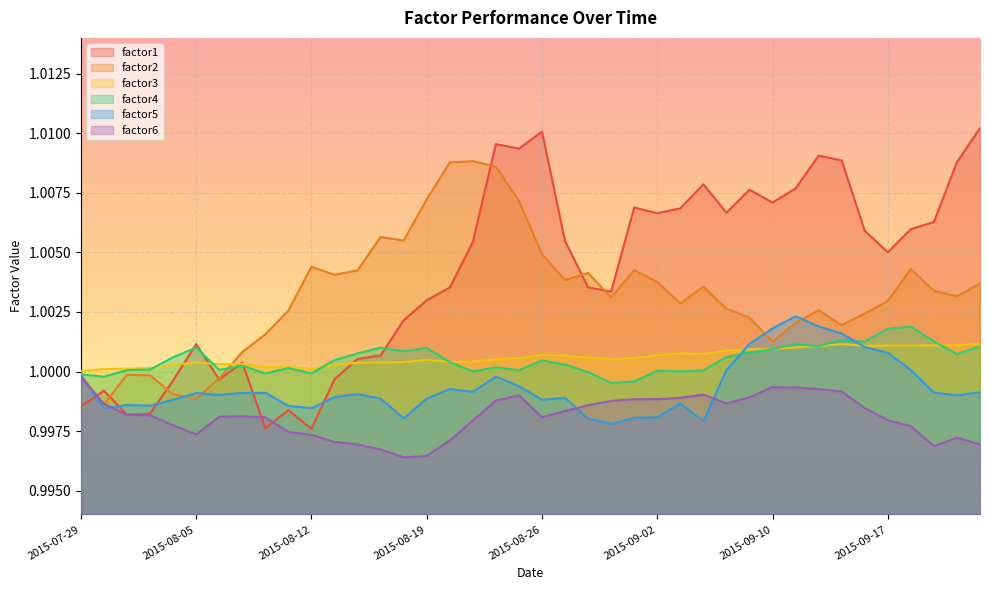

What is the label of the 12th point from the right?

2015-09-08